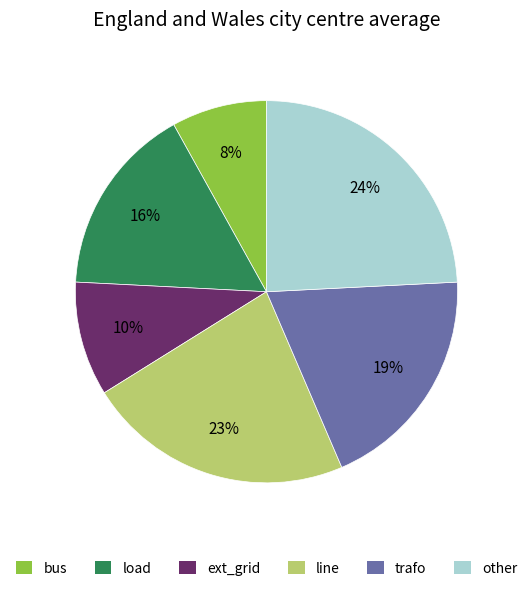

Does any single category account for the majority?

No